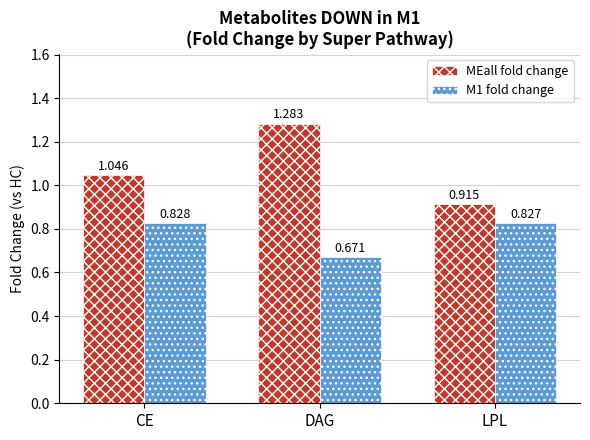

List the series in order of their overall mean, lowest first.

M1 fold change, MEall fold change